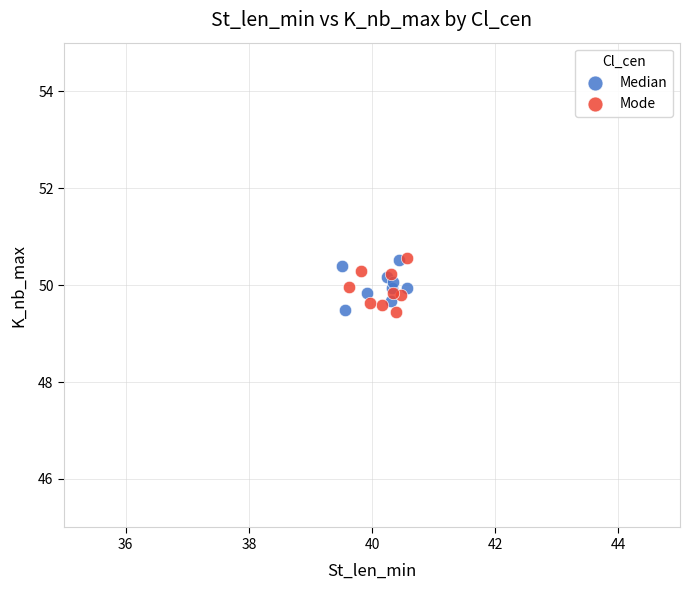

What are all the series names shown in the legend?

Median, Mode